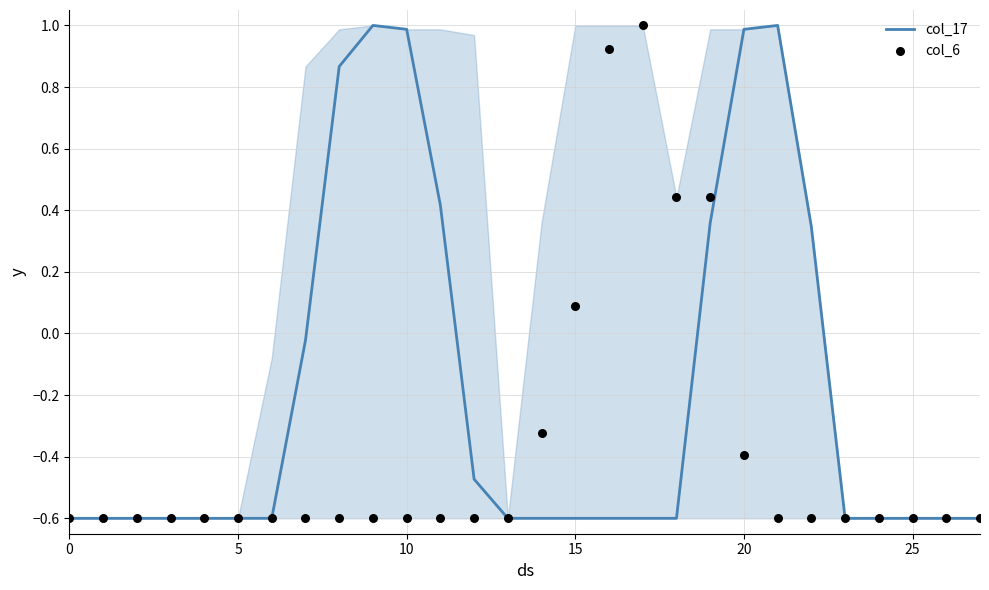

Which series has the largest total across all categories?

col_17